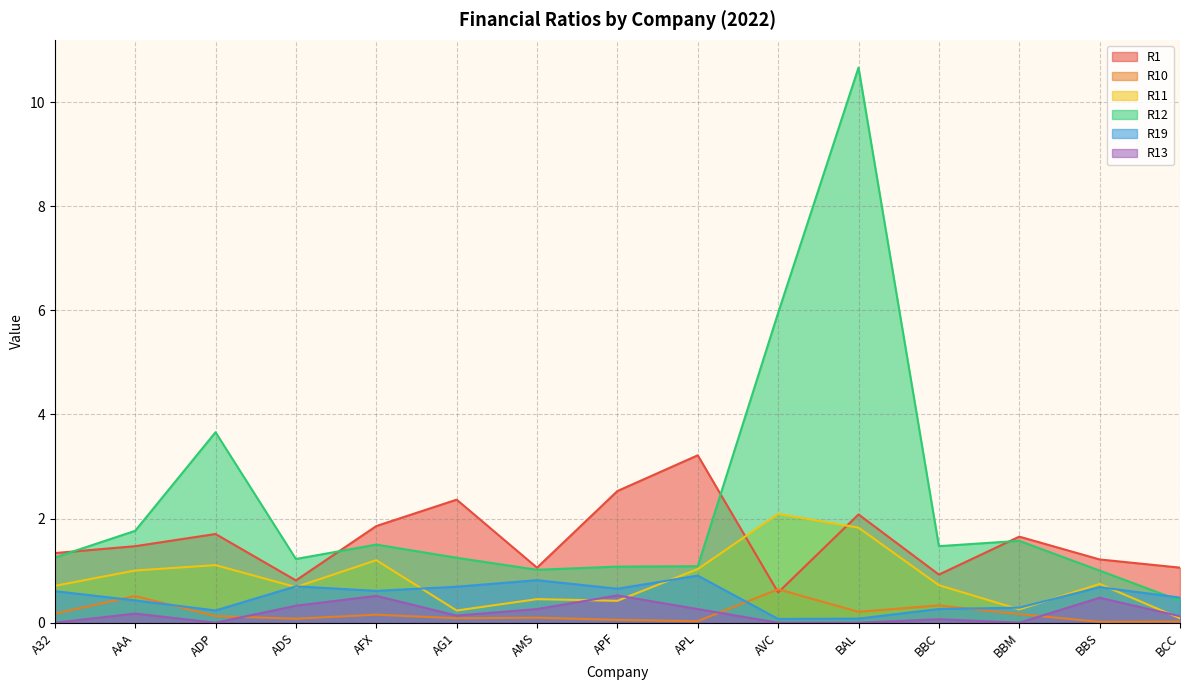

Reading left to right, transcribe all the data shown in this chart.

R1: A32=1.3	AAA=1.5	ADP=1.7	ADS=0.8	AFX=1.9	AG1=2.4	AMS=1.1	APF=2.5	APL=3.2	AVC=0.6	BAL=2.1	BBC=0.9	BBM=1.7	BBS=1.2	BCC=1.1
R10: A32=0.2	AAA=0.5	ADP=0.1	ADS=0.1	AFX=0.2	AG1=0.1	AMS=0.1	APF=0.1	APL=0.0	AVC=0.6	BAL=0.2	BBC=0.3	BBM=0.2	BBS=0.0	BCC=0.0
R11: A32=0.7	AAA=1.0	ADP=1.1	ADS=0.7	AFX=1.2	AG1=0.2	AMS=0.5	APF=0.4	APL=1.0	AVC=2.1	BAL=1.8	BBC=0.7	BBM=0.3	BBS=0.7	BCC=0.1
R12: A32=1.3	AAA=1.8	ADP=3.7	ADS=1.2	AFX=1.5	AG1=1.2	AMS=1.0	APF=1.1	APL=1.1	AVC=6.0	BAL=10.7	BBC=1.5	BBM=1.6	BBS=1.0	BCC=0.4
R19: A32=0.6	AAA=0.4	ADP=0.2	ADS=0.7	AFX=0.6	AG1=0.7	AMS=0.8	APF=0.7	APL=0.9	AVC=0.1	BAL=0.1	BBC=0.3	BBM=0.3	BBS=0.7	BCC=0.5
R13: A32=0.0	AAA=0.2	ADP=0.0	ADS=0.3	AFX=0.5	AG1=0.1	AMS=0.3	APF=0.5	APL=0.3	AVC=0.0	BAL=0.0	BBC=0.1	BBM=0.0	BBS=0.5	BCC=0.1